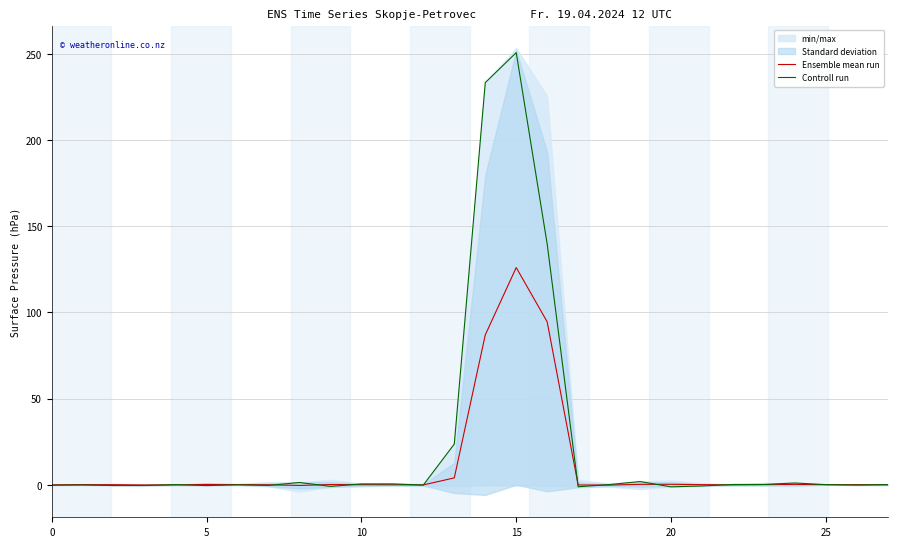

What is the label of the 14th point from the right?

14